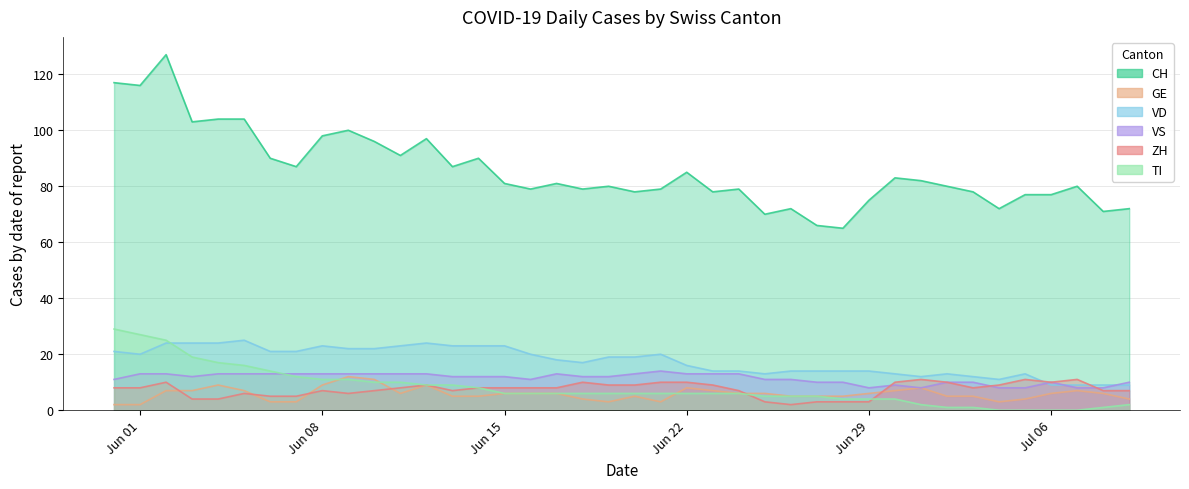

Which series has the largest range (max minus min)?

CH